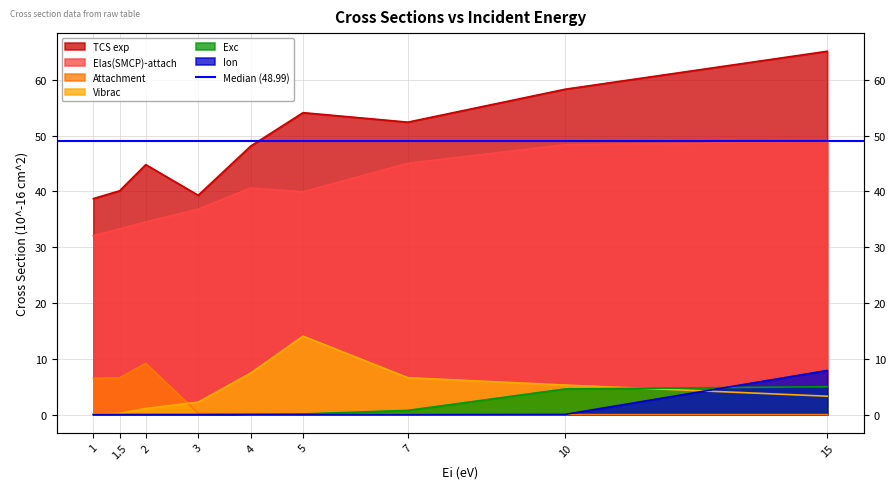

What is the difference between the second highest and minimum values in the Elas(SMCP)-attach series?

16.3